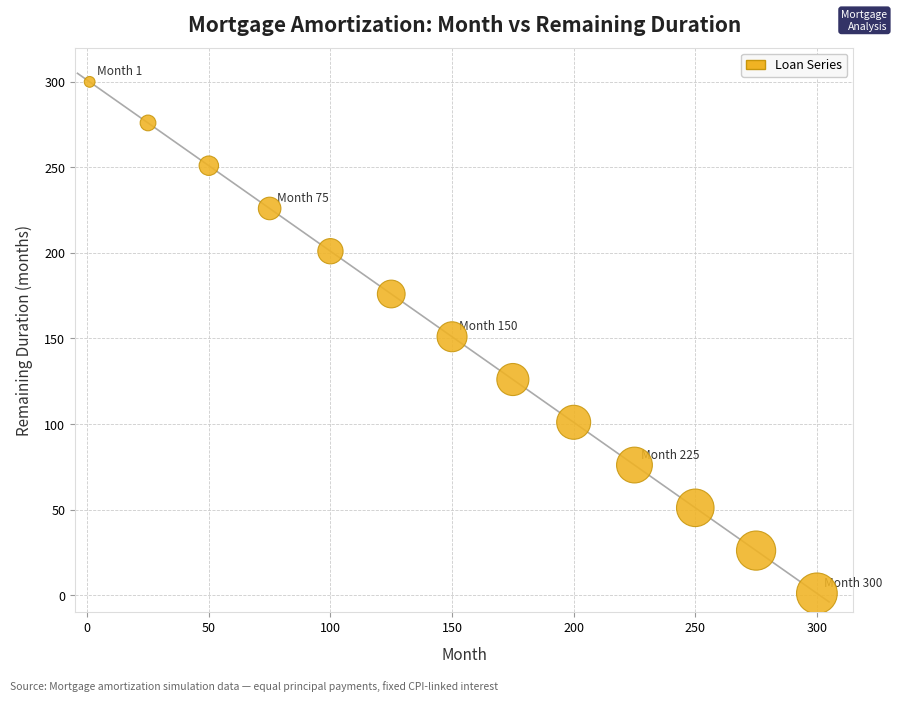

What is the range of X values (max minus min)?

299